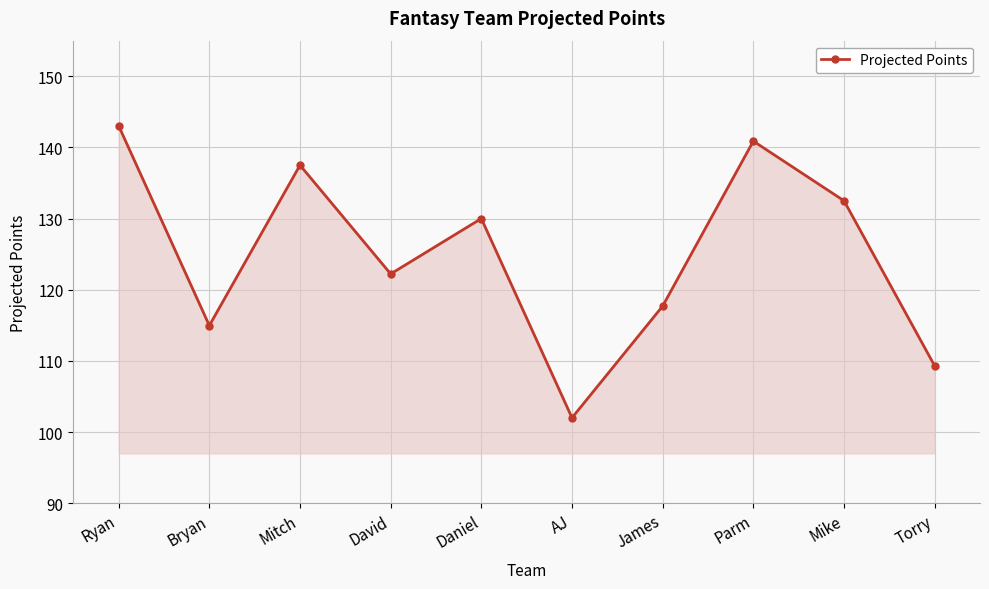

What is the average value?

125.0